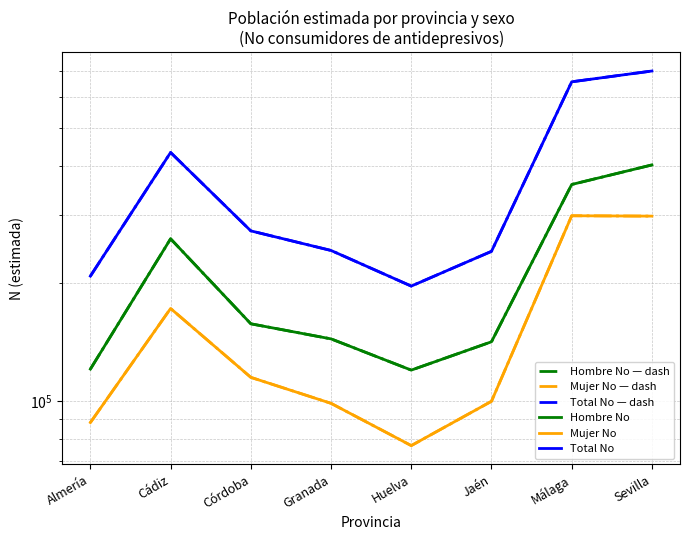

True or false: Hombre No and Mujer No — dash intersect in this chart.

False